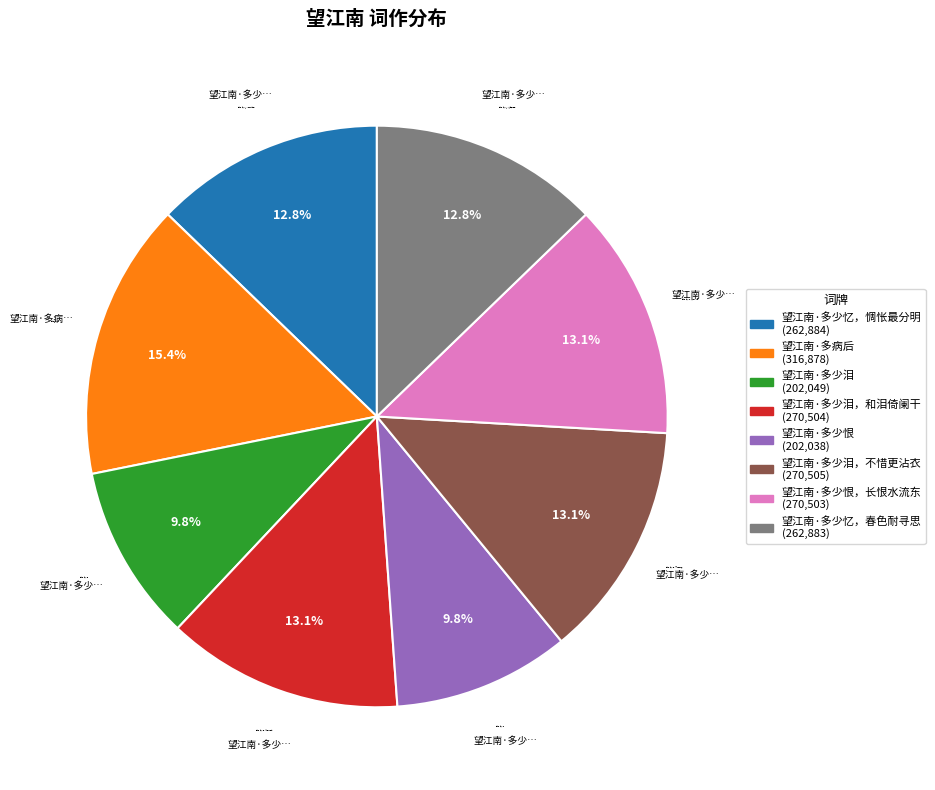

Does any single category account for the majority?

No